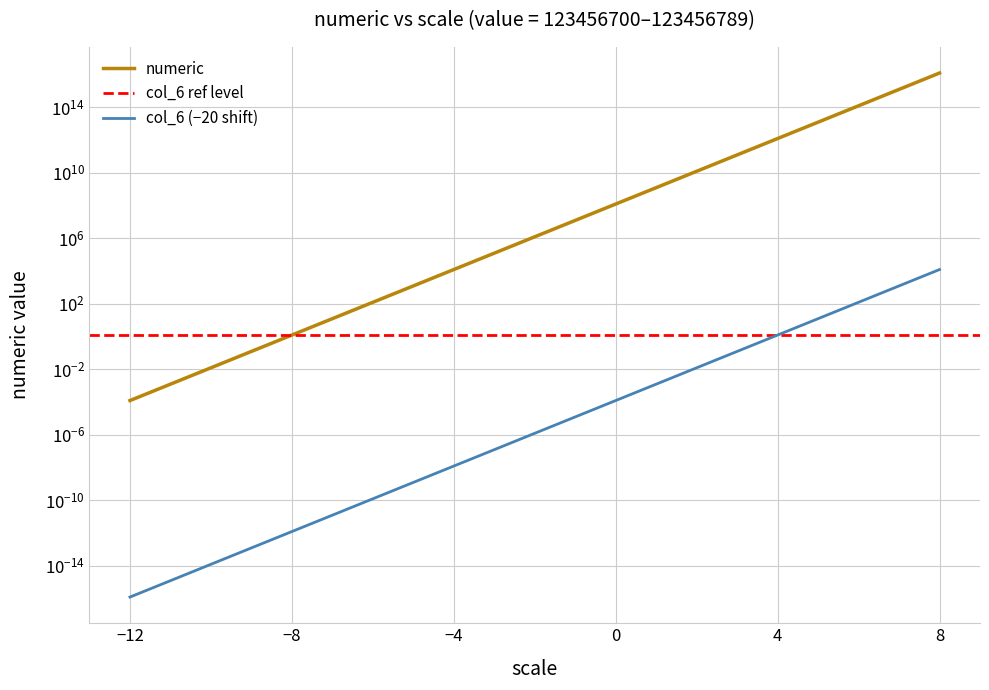

Reading left to right, extract all data points from this chart.

numeric: 0.0	1.2	12345.7	123456789.0	1234567890000.0	12345678900000000.0
col_6: 0.0	0.0	0.0	0.0	1.2	12345.7